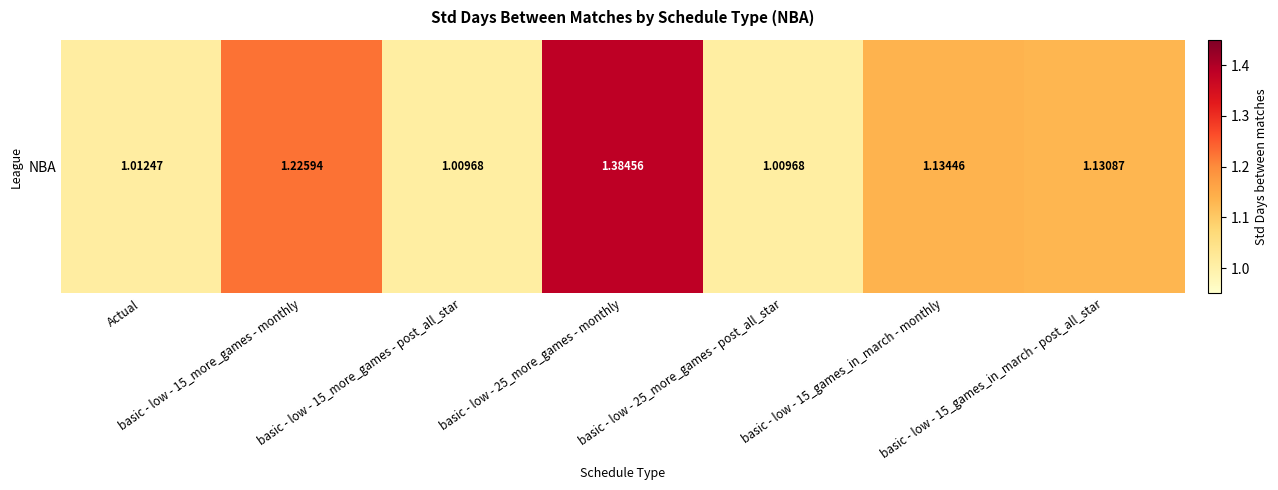

What is the average value?

1.1